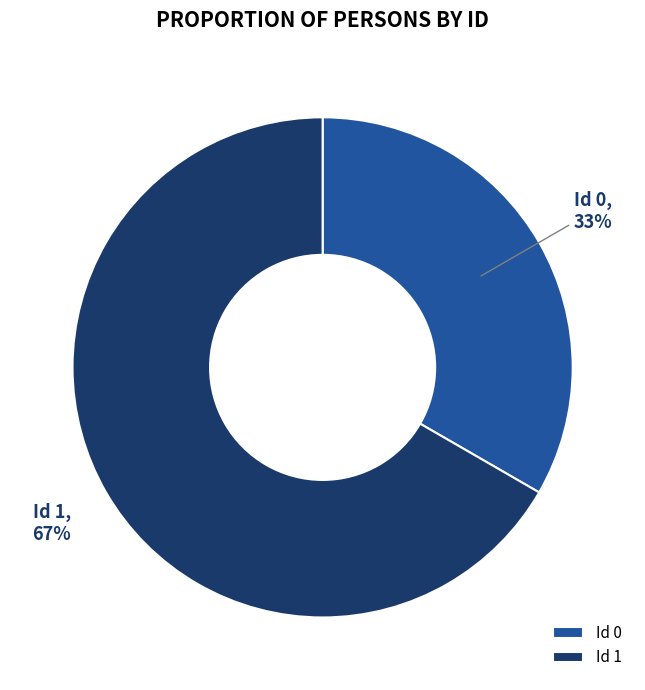

How many segments does this pie chart have?

2